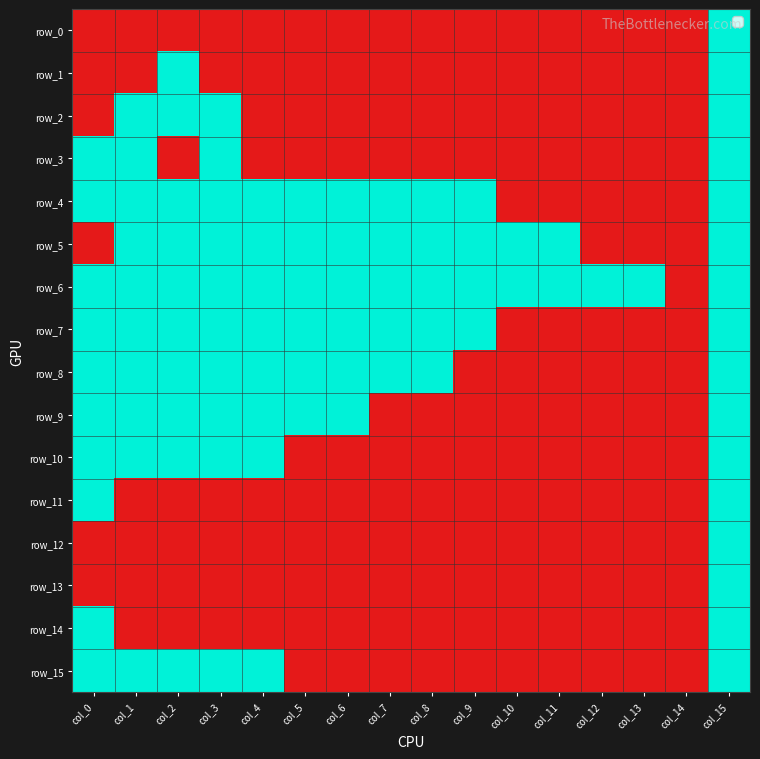

Which series has the largest total across all categories?

row_6